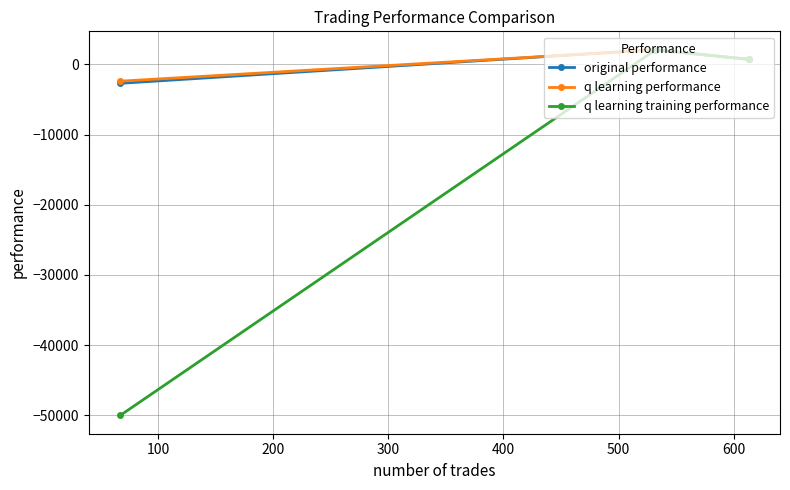

Reading left to right, what are all the values shown in this chart?

original performance: -2704.6	2093.0	704.8
q learning performance: -2401.4	2045.5	707.9
q learning training performance: -50000.0	2044.9	730.2